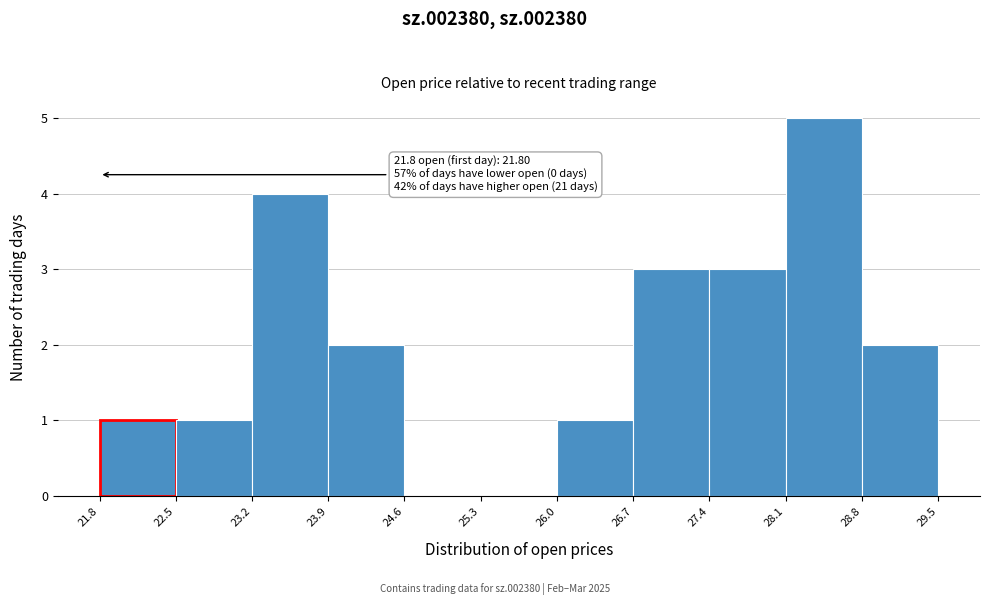

Which range on the x-axis has the tallest bar?

28.1 to 28.8